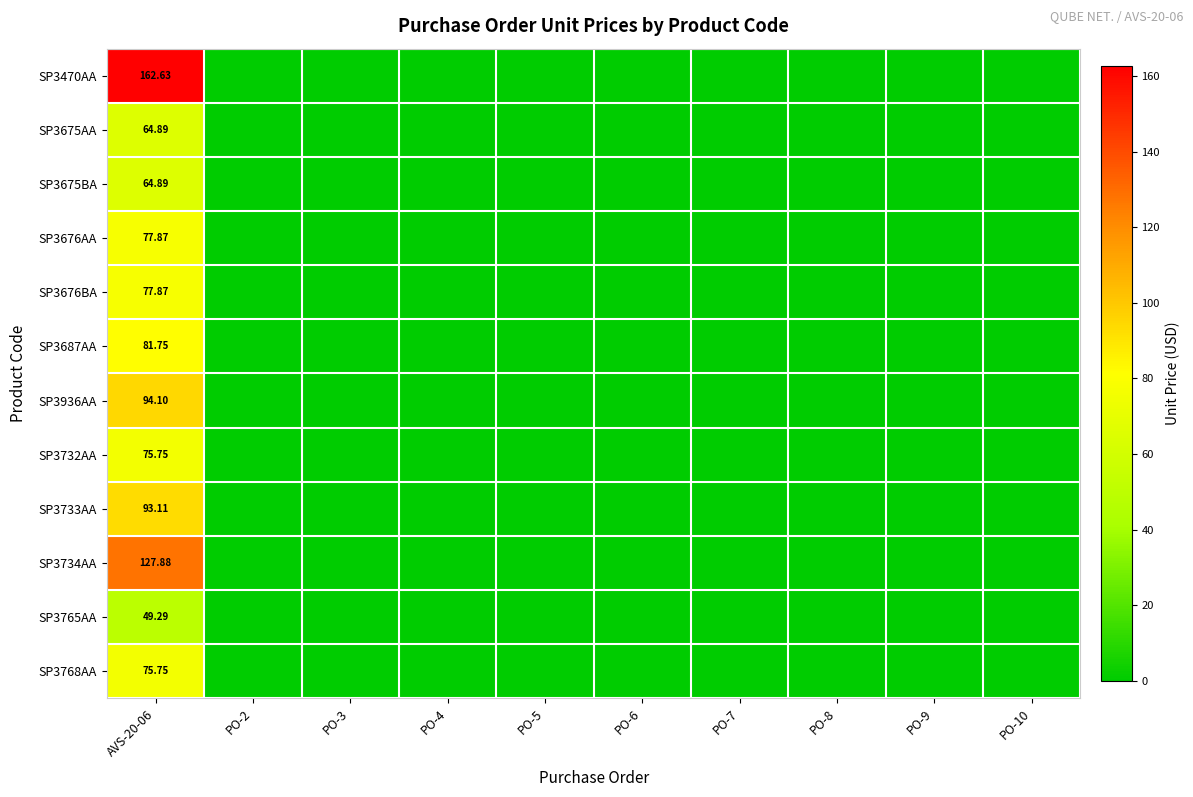

How many values in the SP3675AA series exceed 0?

1